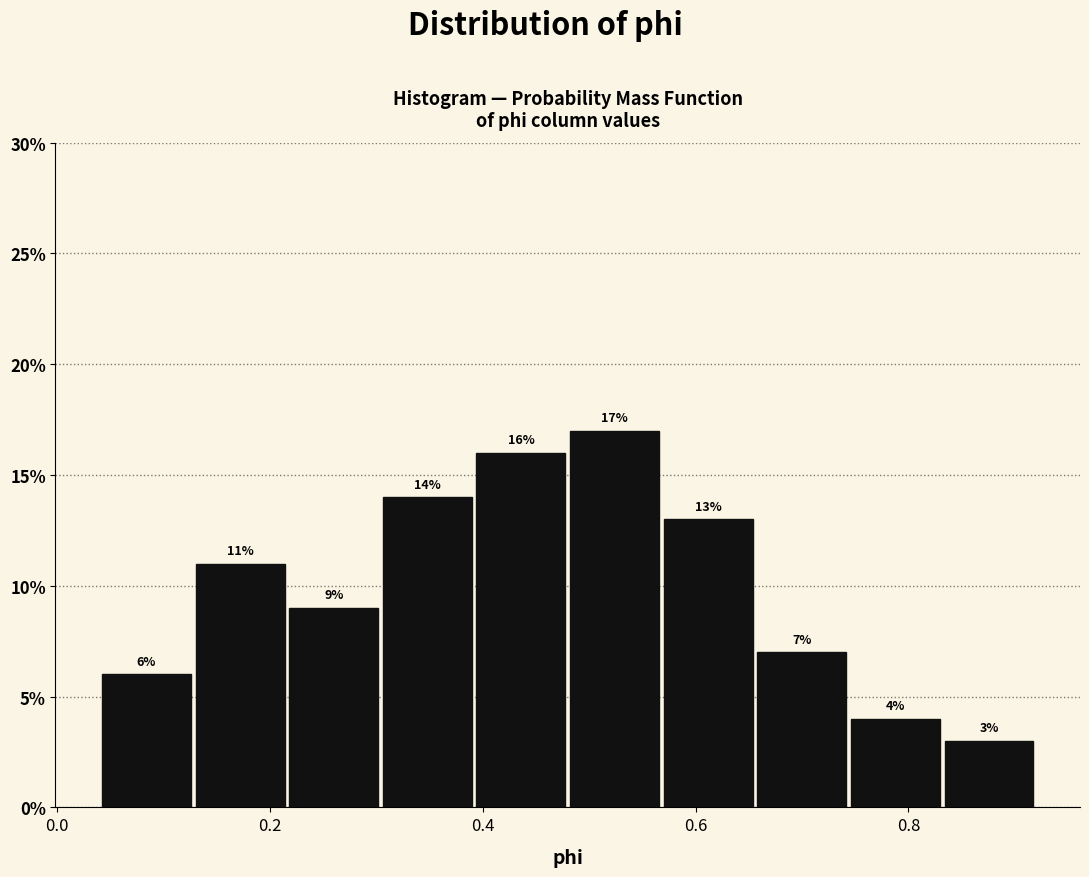

What is the height of the bar covering 0.66 to 0.74 on the x-axis? The bar edges are not printed on the chart, so give them approximately, as read against the axis.

7